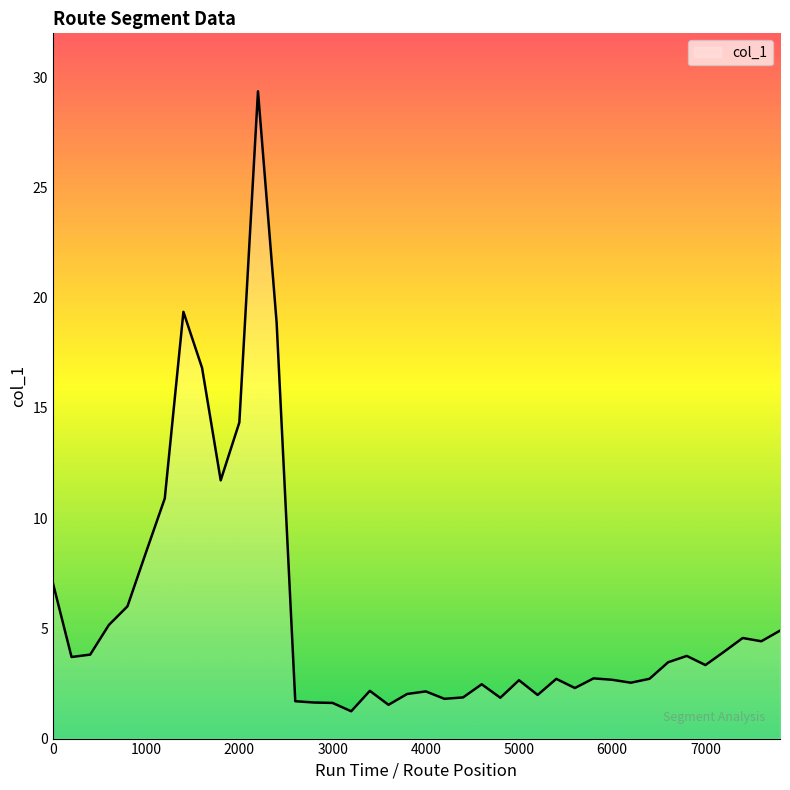

What is the smallest value displayed?

1.2